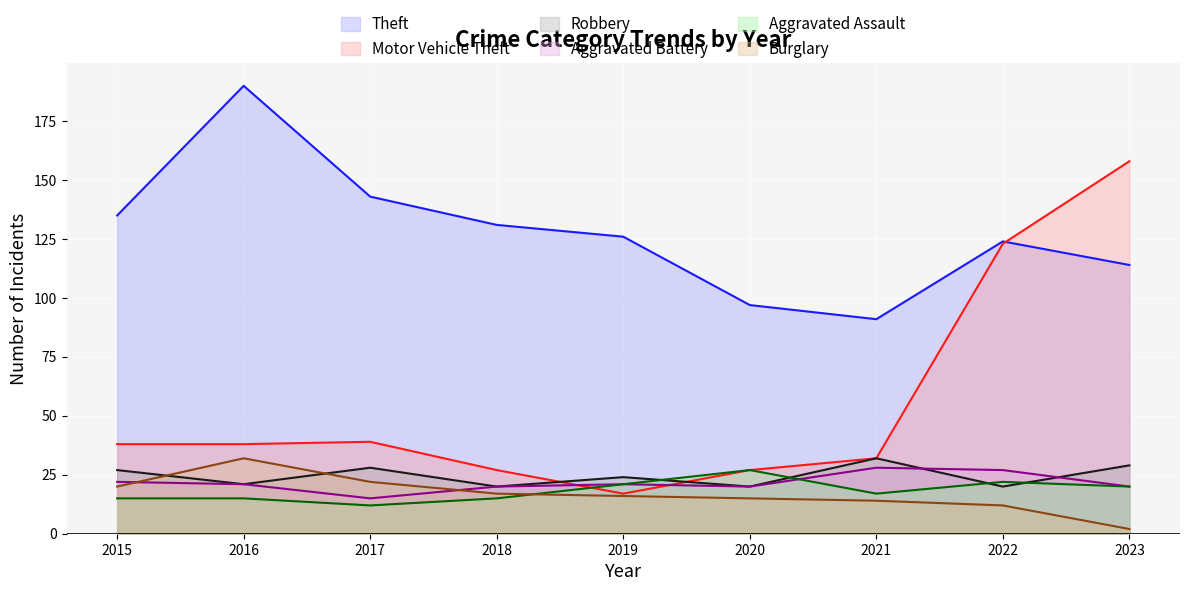

Count the number of categories in the chart.

9